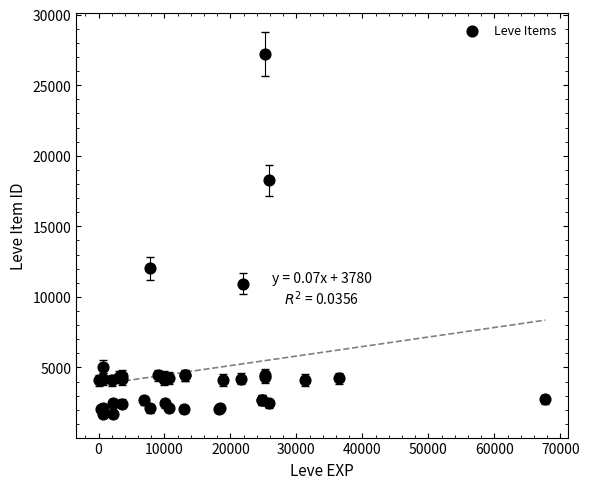

What Y value in the scatter plot is closest to 14448?

12018